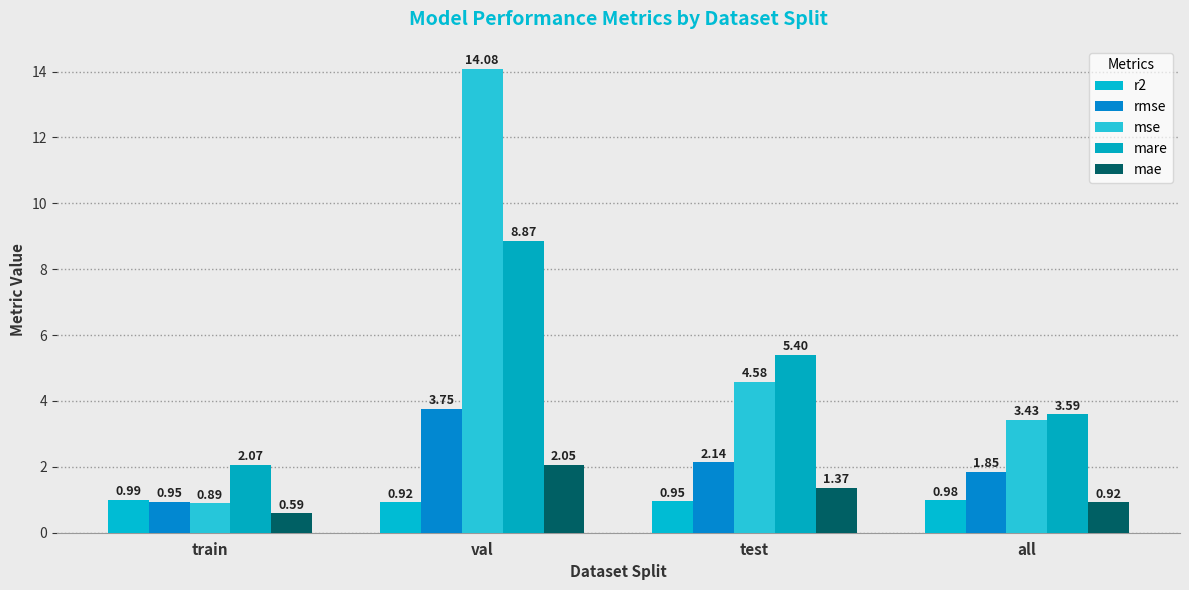

Count the number of data series in this chart.

5